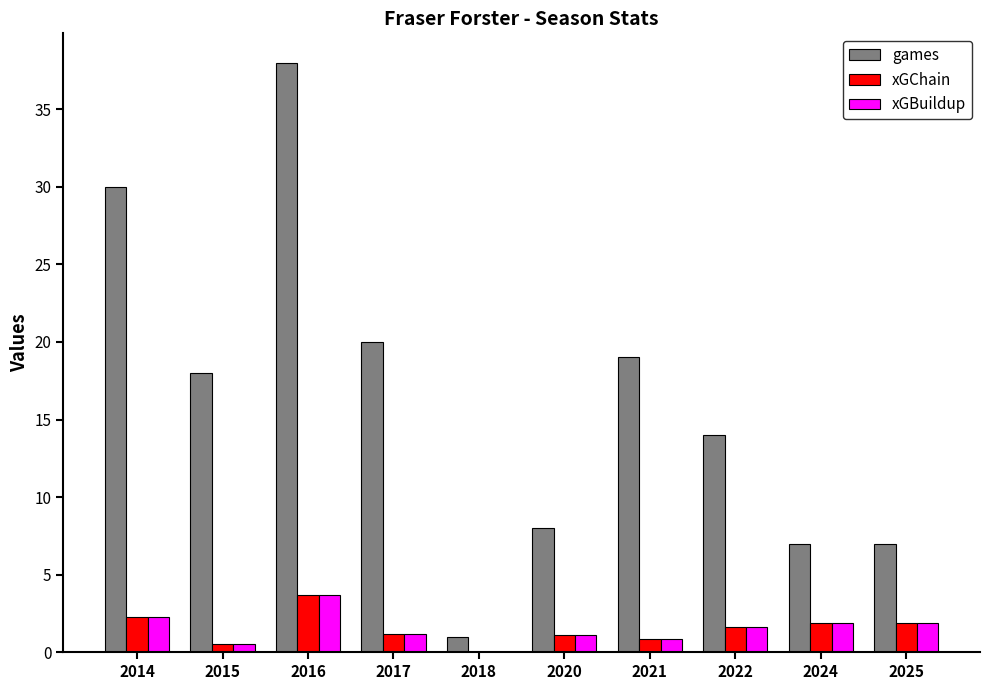

What is the average value of the xGChain series?

1.5